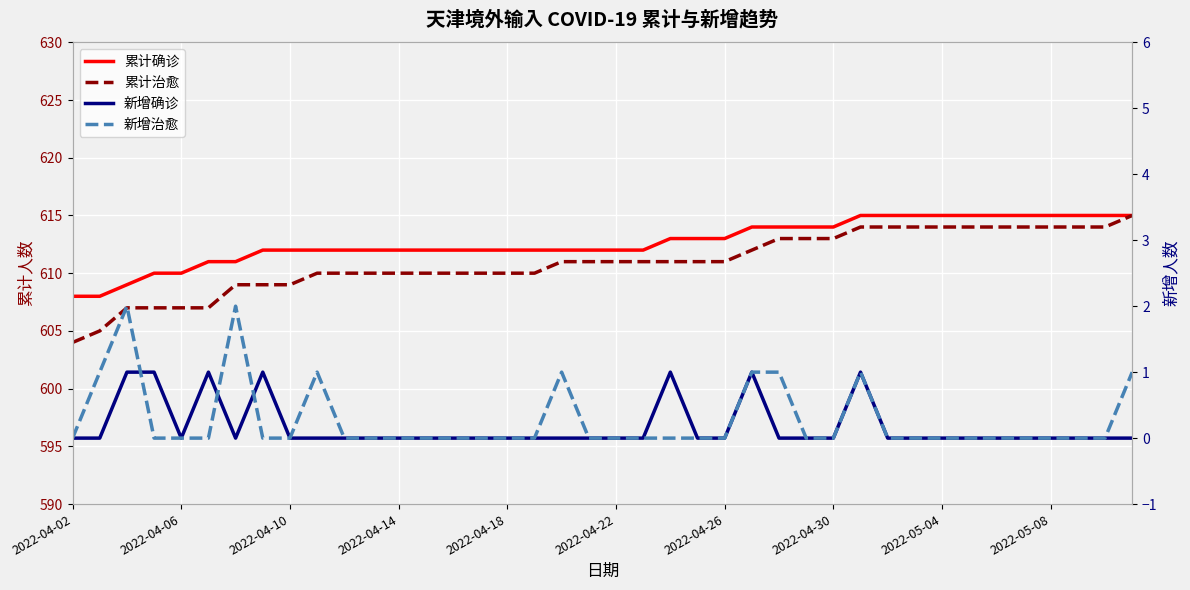

What is the greatest value displayed?

615